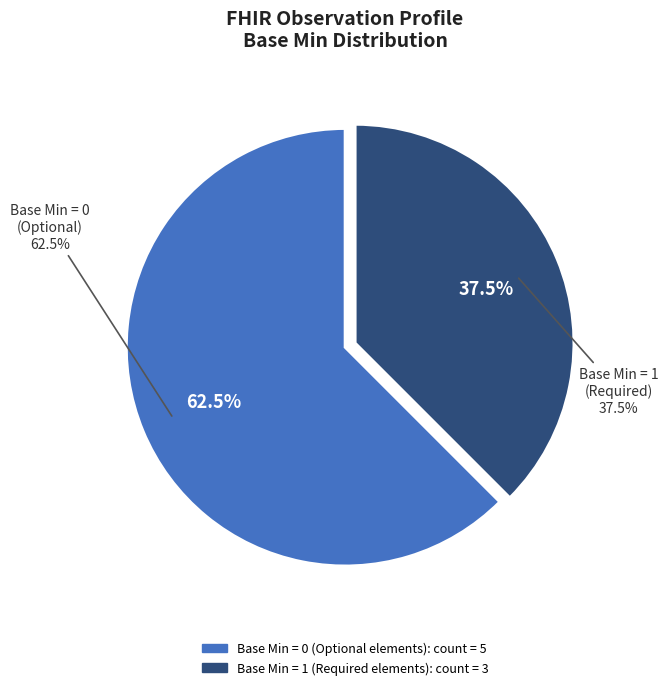

The Observation (Min=0) slice represents 1% of the pie. True or false?

False